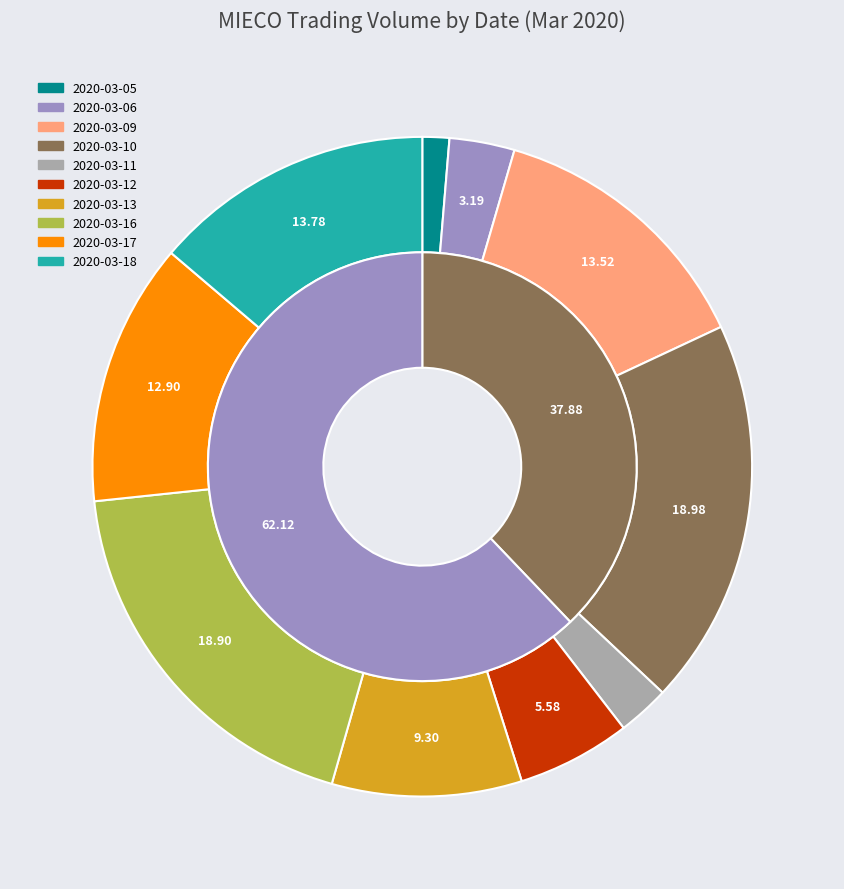

Rank the categories by value from highest to lowest.

2448500, 2439000, 1777700, 1745200, 1664100, 1199800, 719500, 411900, 328000, 170000